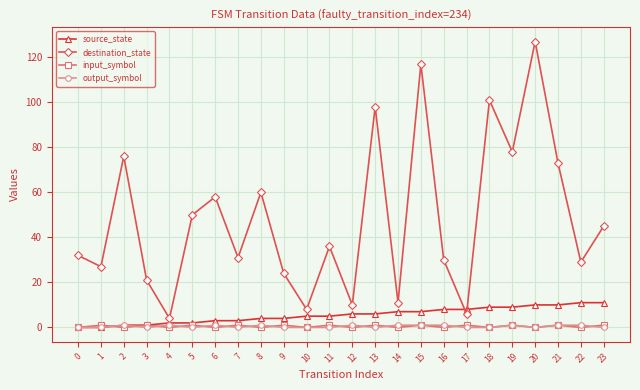

Reading right to left, list all the values displayed in this chart.

source_state: 11	11	10	10	9	9	8	8	7	7	6	6	5	5	4	4	3	3	2	2	1	1	0	0
destination_state: 45	29	73	127	78	101	6	30	117	11	98	10	36	8	24	60	31	58	50	4	21	76	27	32
input_symbol: 1	0	1	0	1	0	1	0	1	0	1	0	1	0	1	0	1	0	1	0	1	0	1	0
output_symbol: 0	1	1	0	1	0	0	1	1	1	0	1	0	0	0	1	0	1	0	1	0	1	0	0